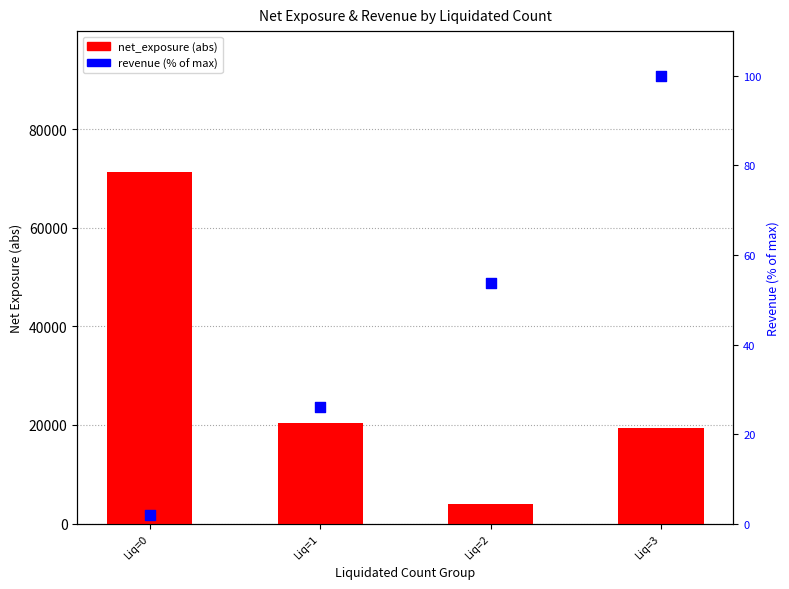

What are all the series names shown in the legend?

net_exposure (abs), revenue (% of max)